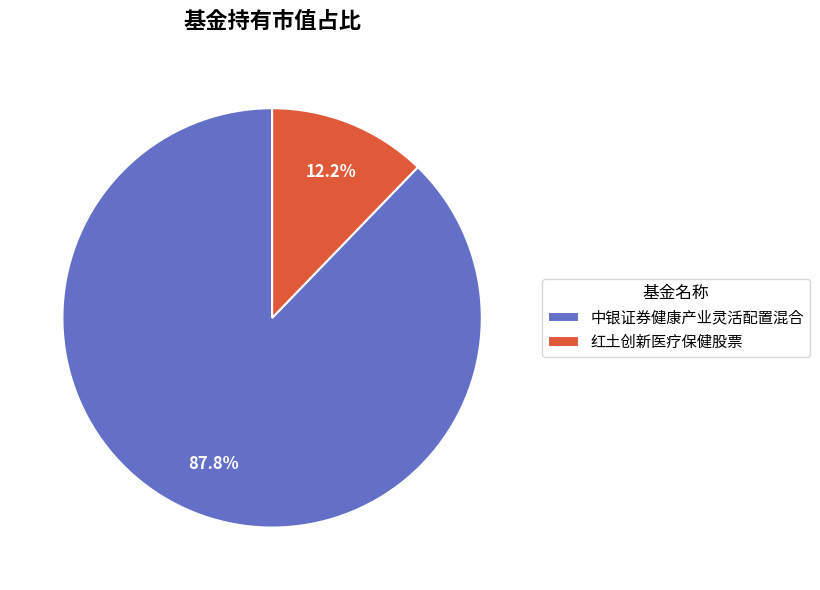

Does 红土创新医疗保健股票 represent more than half of the total?

No